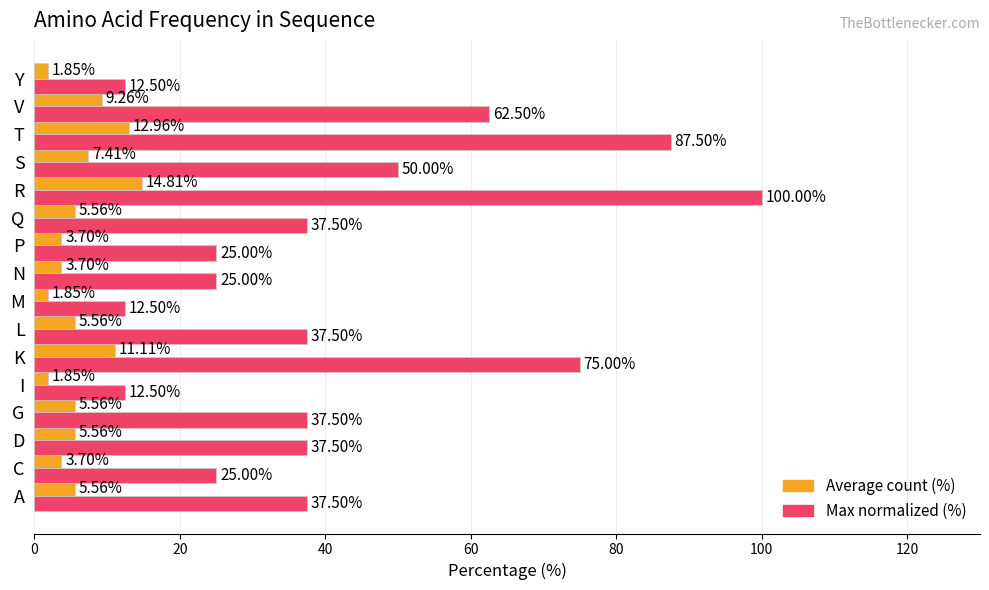

Rank the series at L from lowest to highest value.

Average count (%), Max normalized (%)